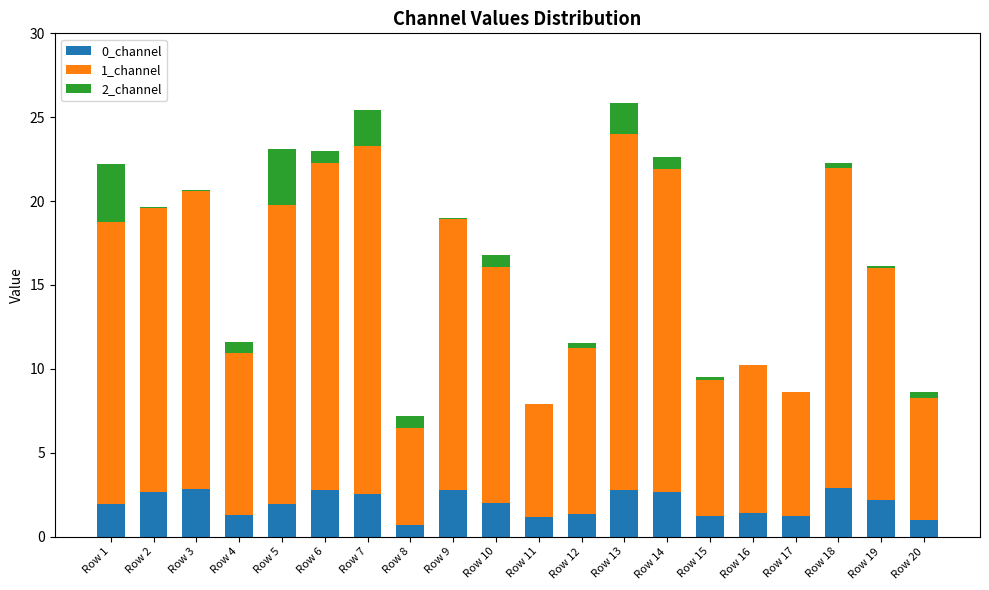

The value of 0_channel at Row 1 is 2.0. True or false?

True